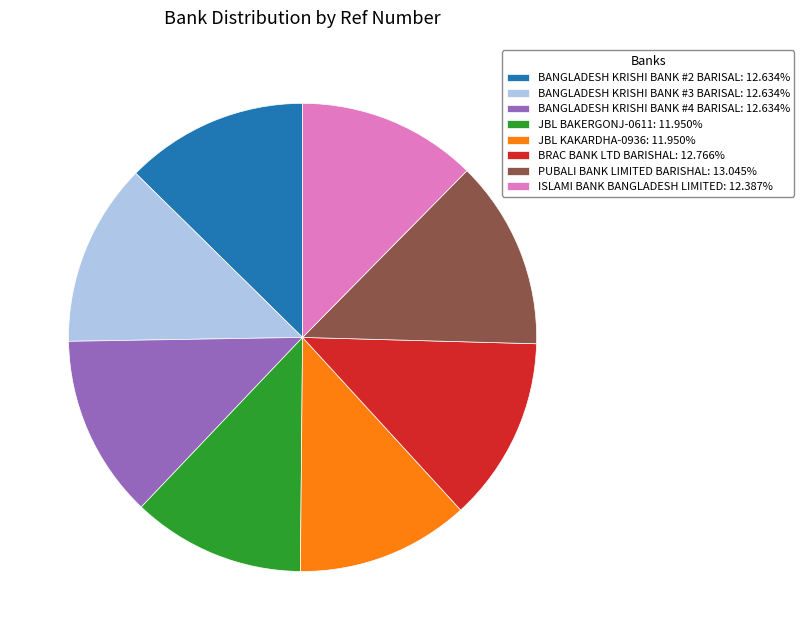

The ISLAMI BANK BANGLADESH LIMITED slice represents 2% of the pie. True or false?

False